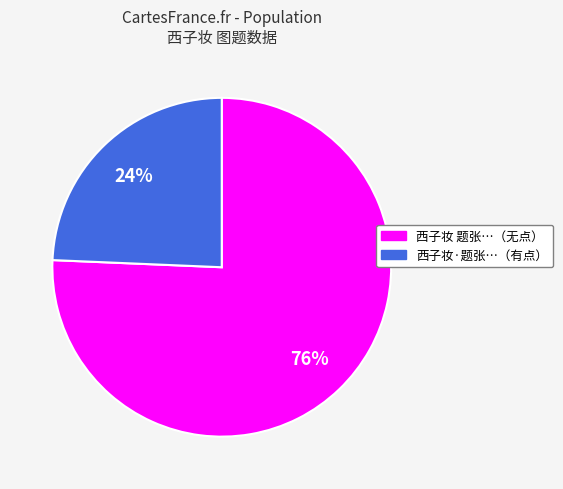

Is there any slice that represents more than half of the pie?

Yes